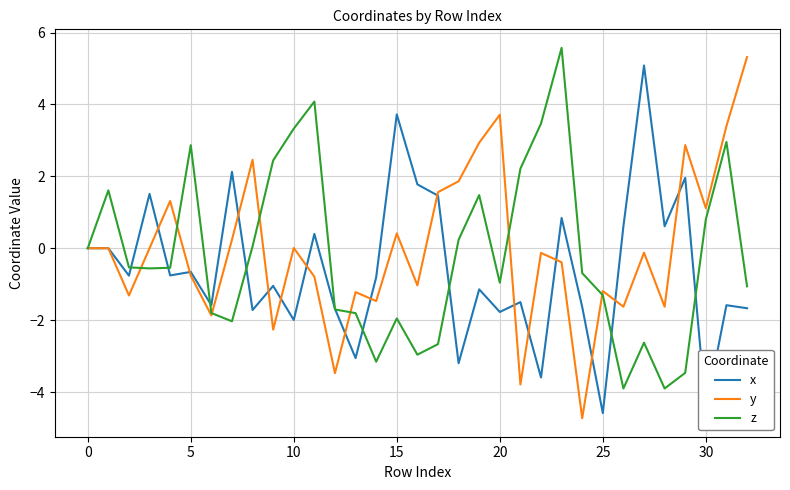

What is the difference between the maximum and second lowest values in the y series?

9.1